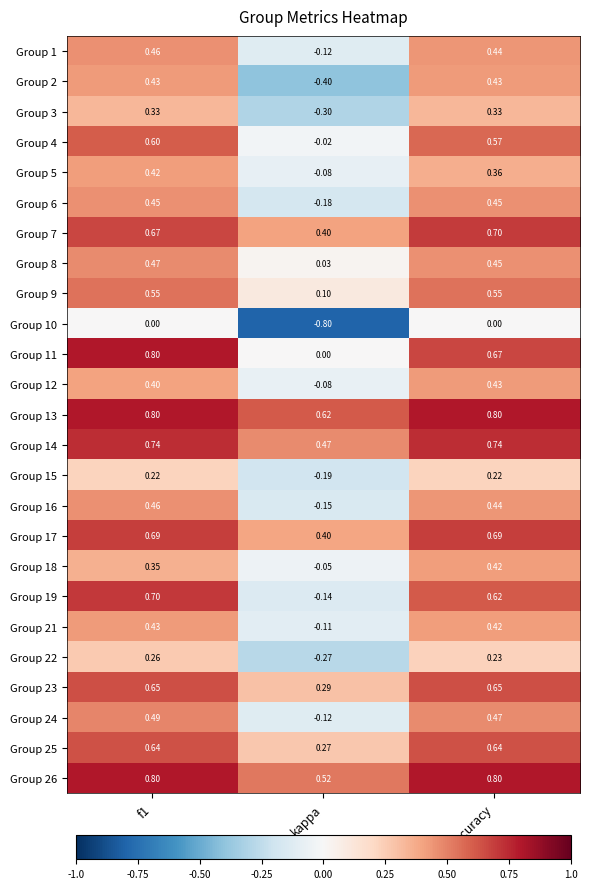

How many values in Group 21 are above zero?

2